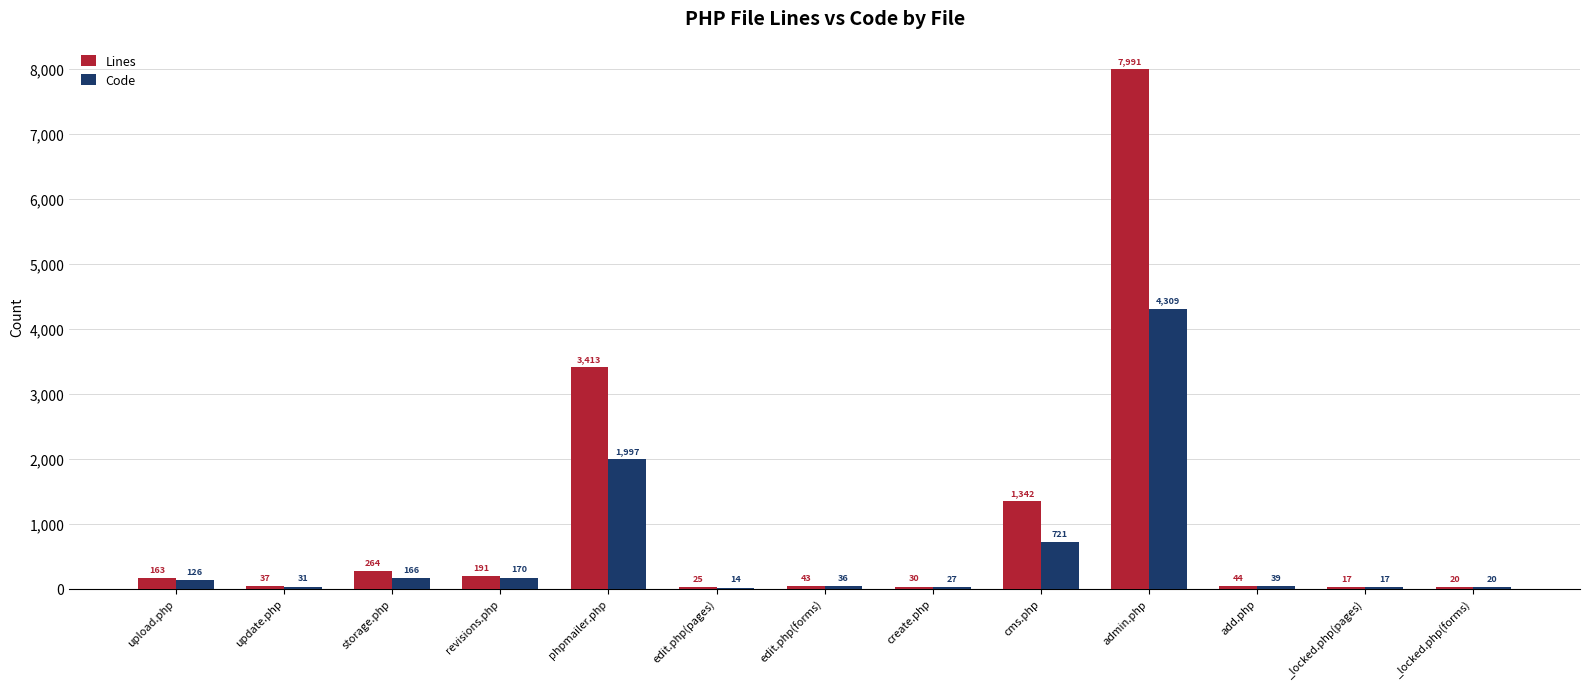

The Code series shows 170 at revisions.php. True or false?

True